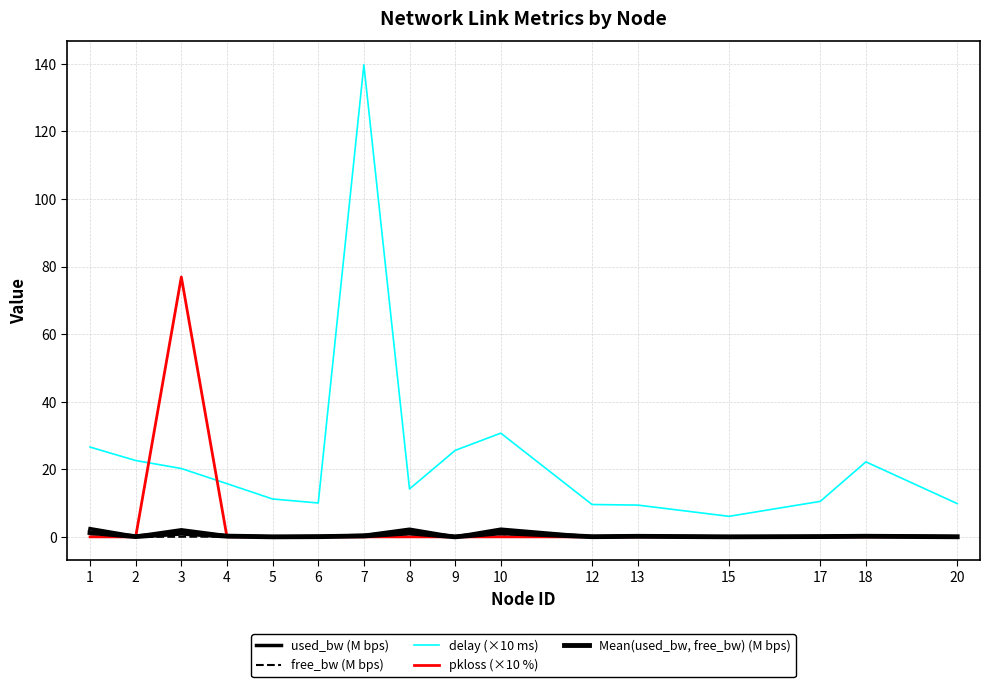

Which series has the largest range (max minus min)?

delay (×10 ms)